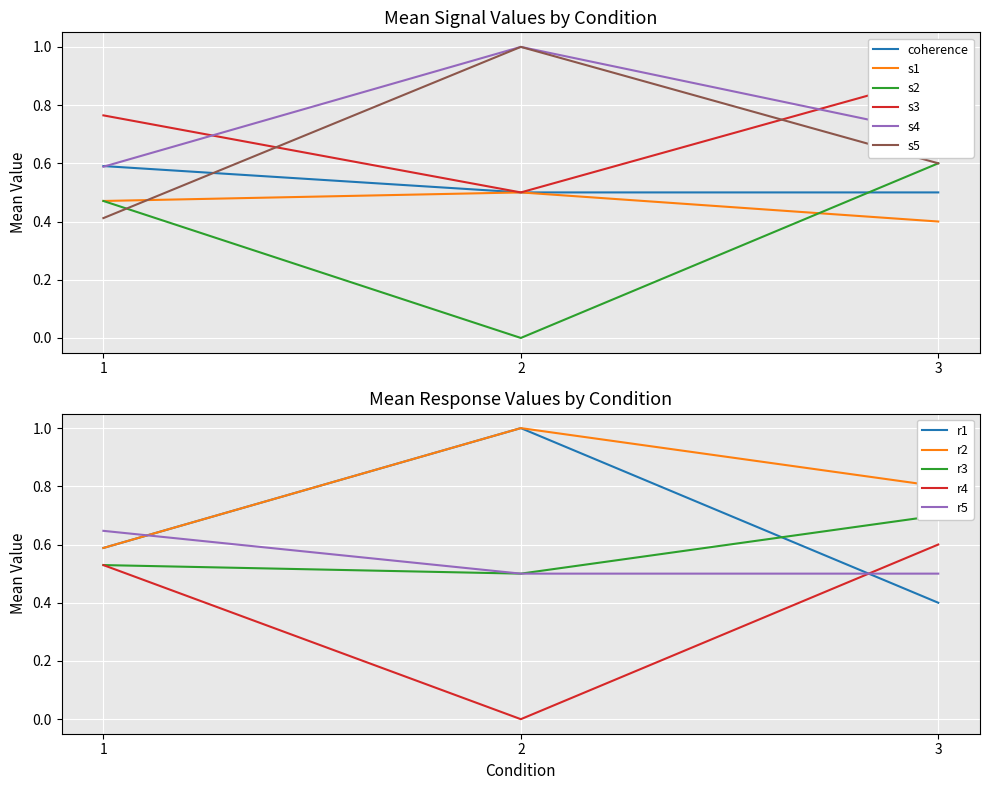

The value of s4 at 3 is 0.4. True or false?

False